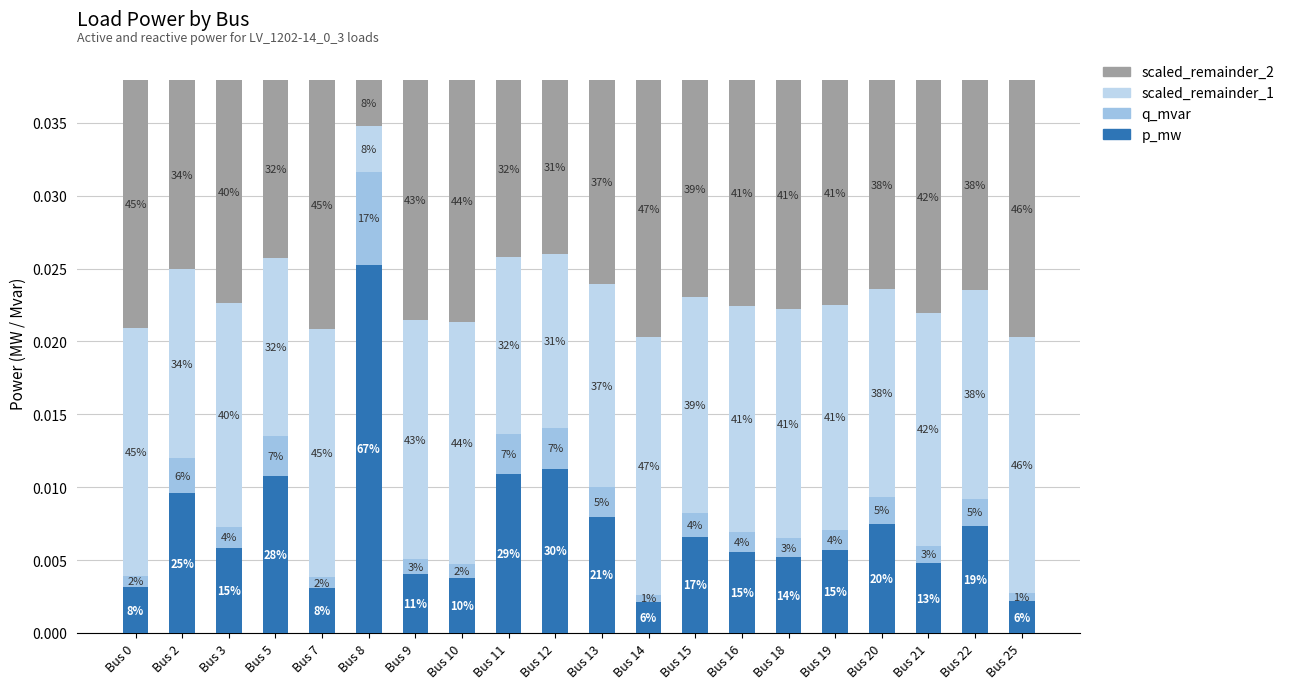

How many scaled_remainder_1 values are between 0 and 1?

20